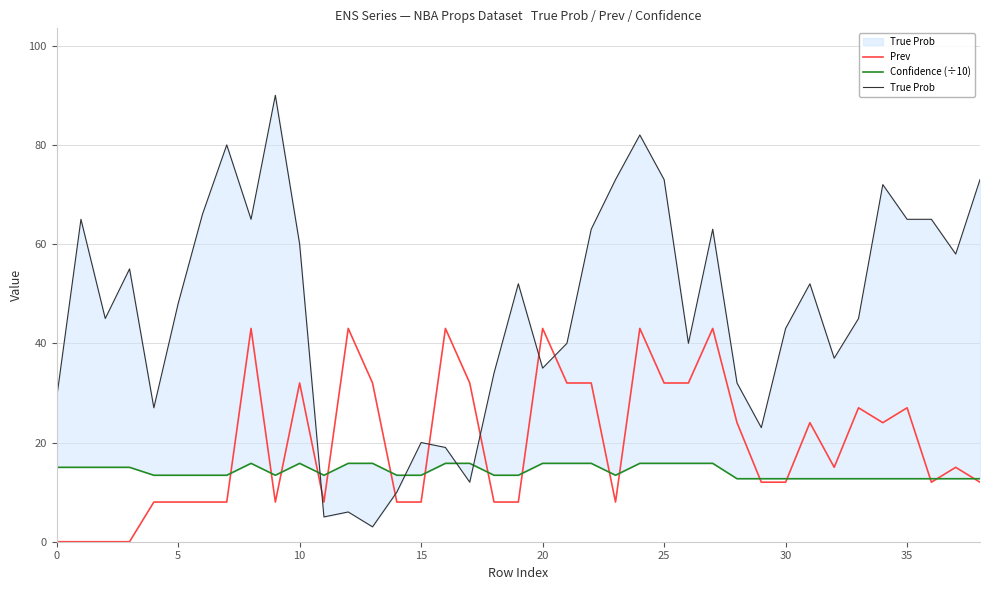

Is the value of True Prob at 10 greater than the value of Confidence (÷10) at 18?

Yes